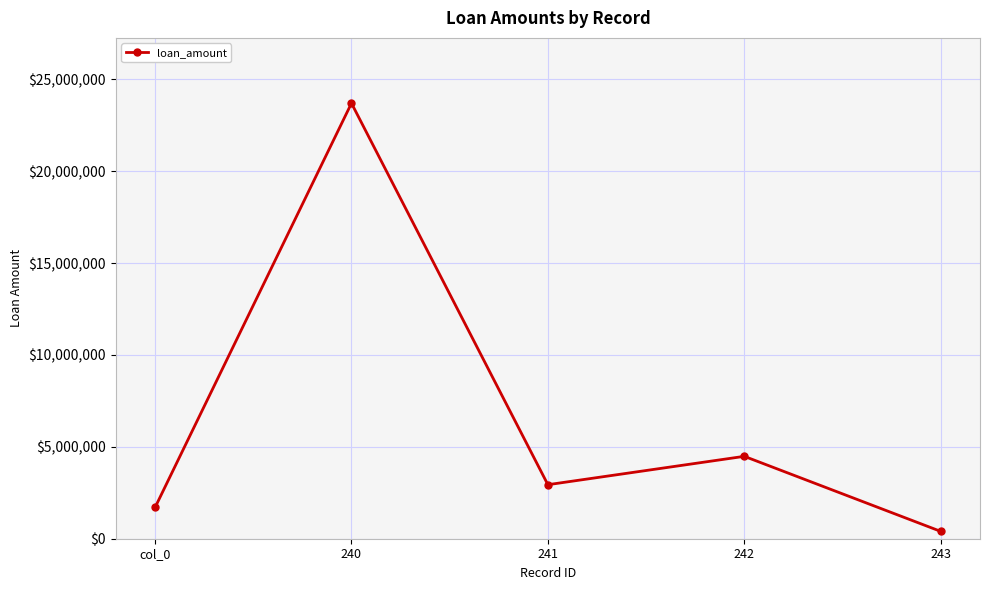

What is the difference between the maximum and minimum values?

23300065